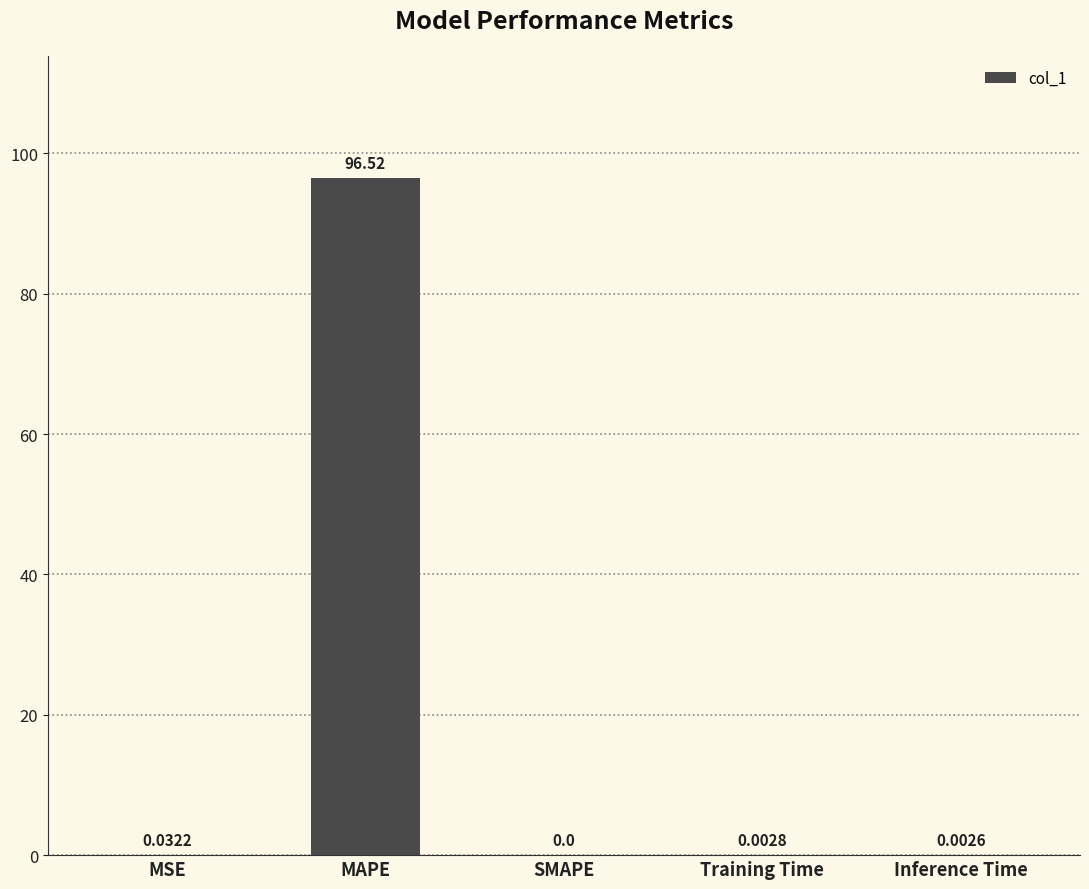

Is it true that the value at Training Time is 0.0?

True